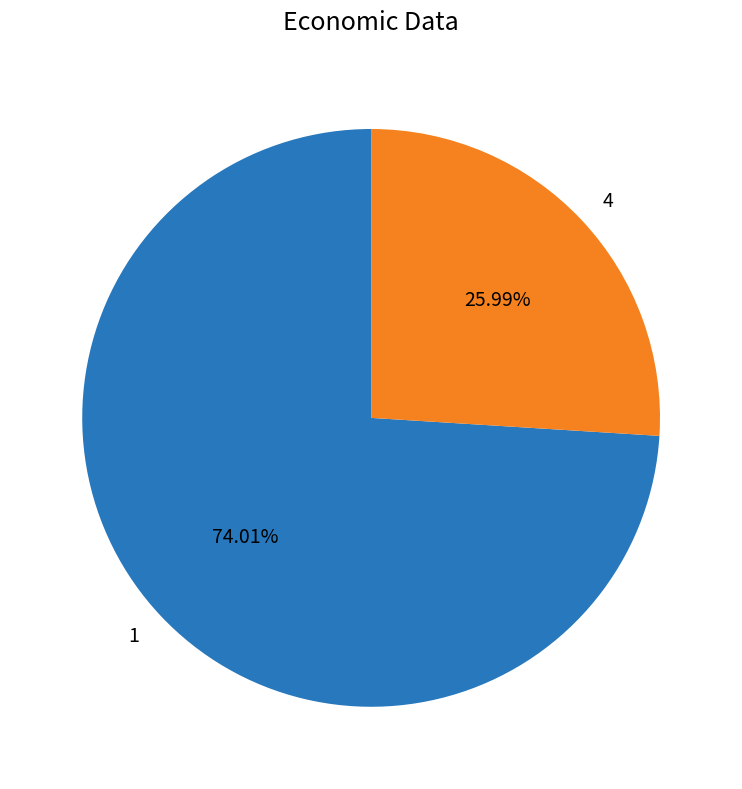

To the nearest percent, what is the combined percentage of 4 and 1?

100%